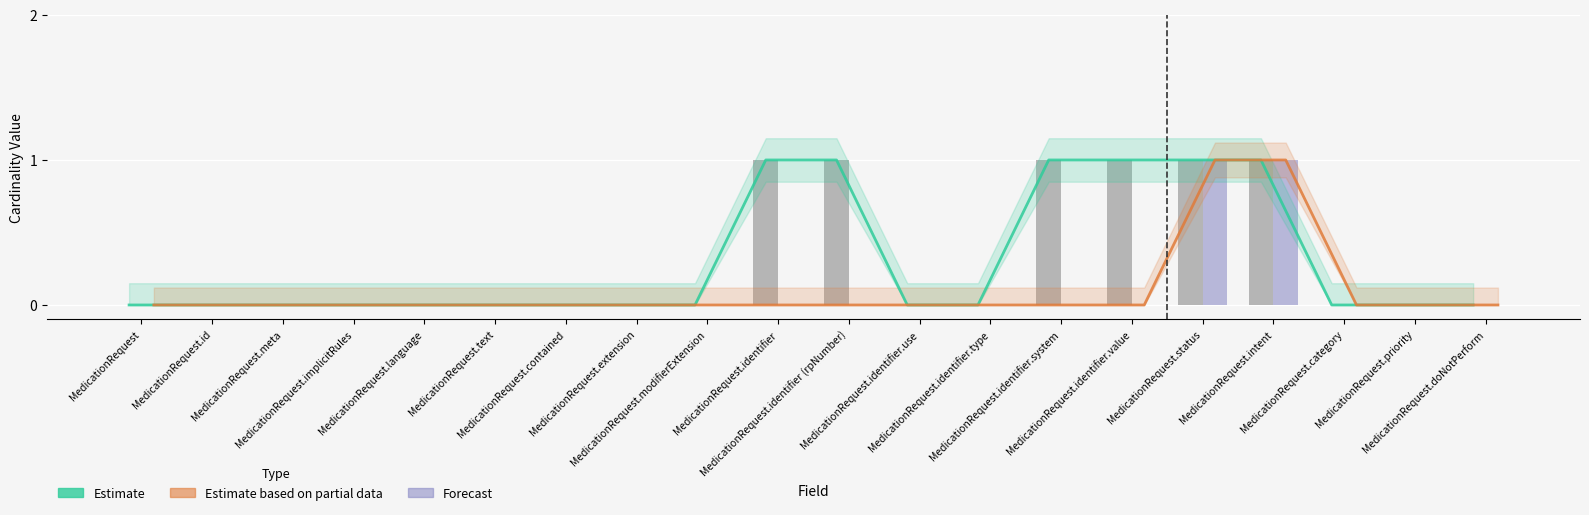

How many Base Min values are between 0 and 1?

20